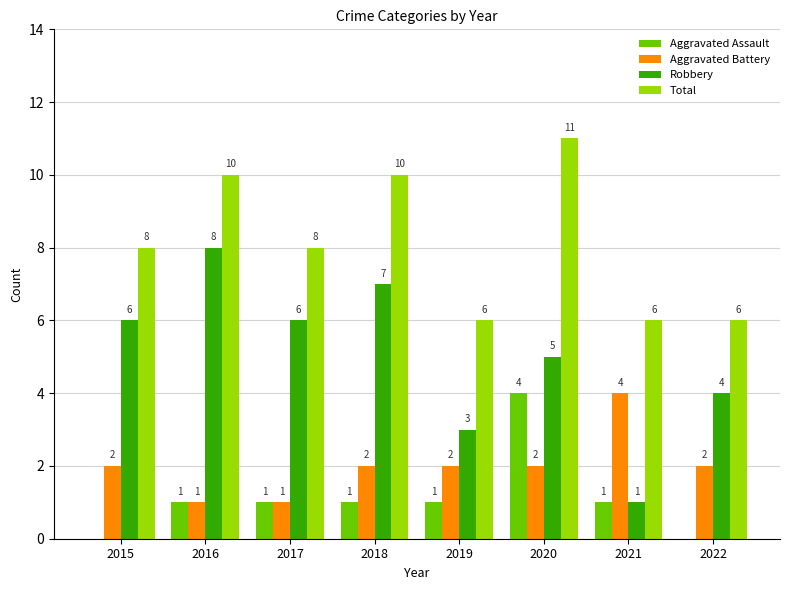

How many Aggravated Battery values are between 2 and 3?

5